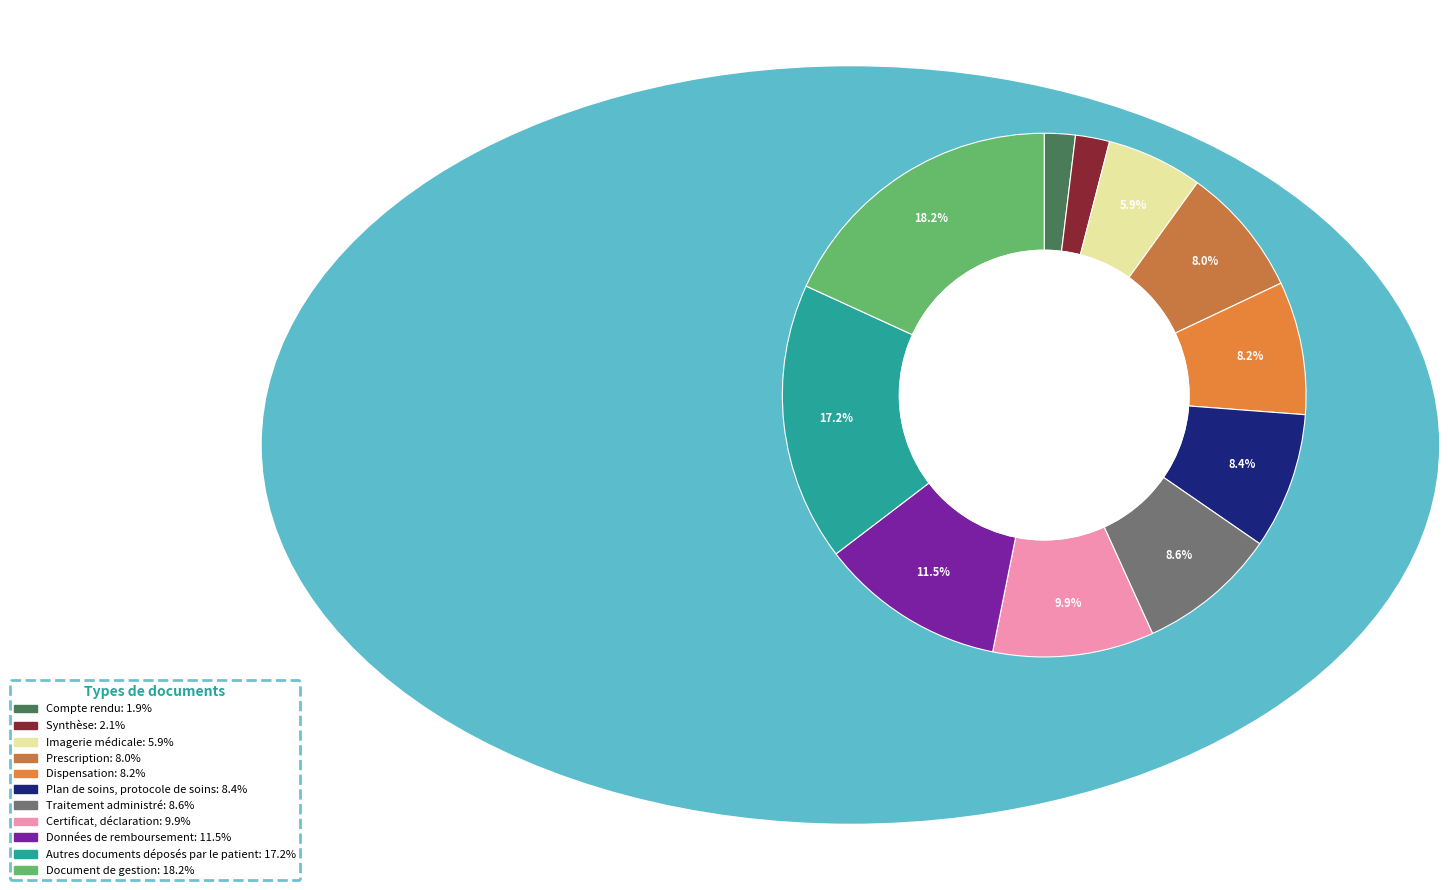

Does any single category account for the majority?

No